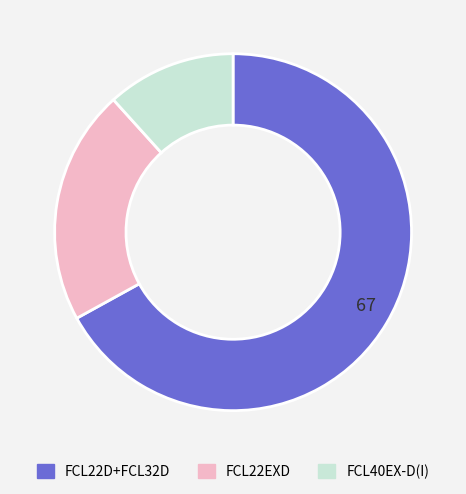

Is there a majority slice in this chart?

Yes